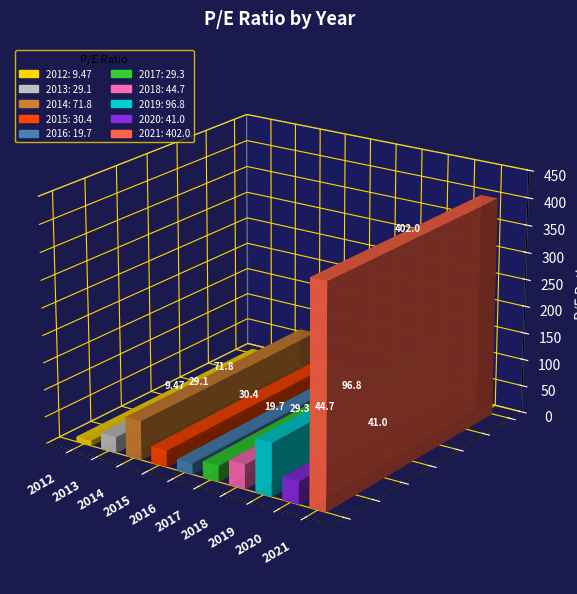

Reading right to left, what are all the values shown in this chart?

2021=402.0	2020=41.0	2019=96.8	2018=44.7	2017=29.3	2016=19.7	2015=30.4	2014=71.8	2013=29.1	2012=9.5